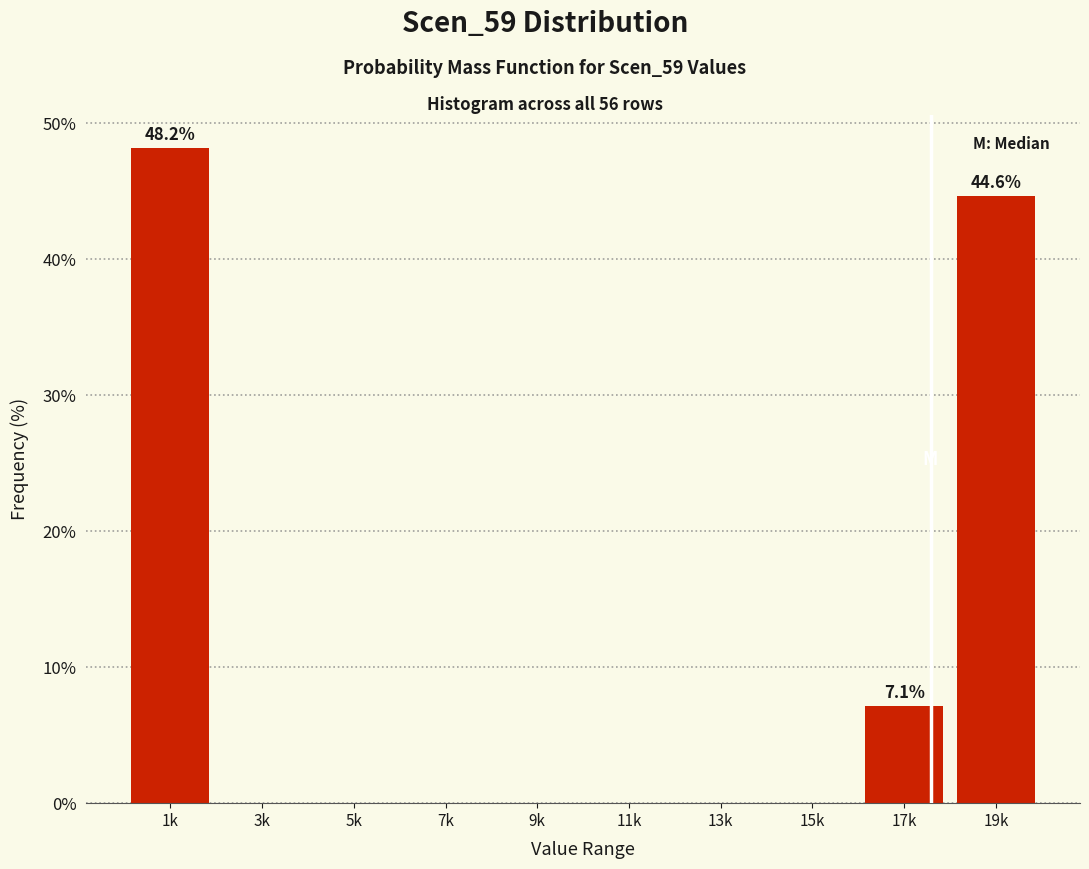

Reading right to left, list all the values displayed in this chart.

19k=44.6	17k=7.1	15k=0.0	13k=0.0	11k=0.0	9k=0.0	7k=0.0	5k=0.0	3k=0.0	1k=48.2